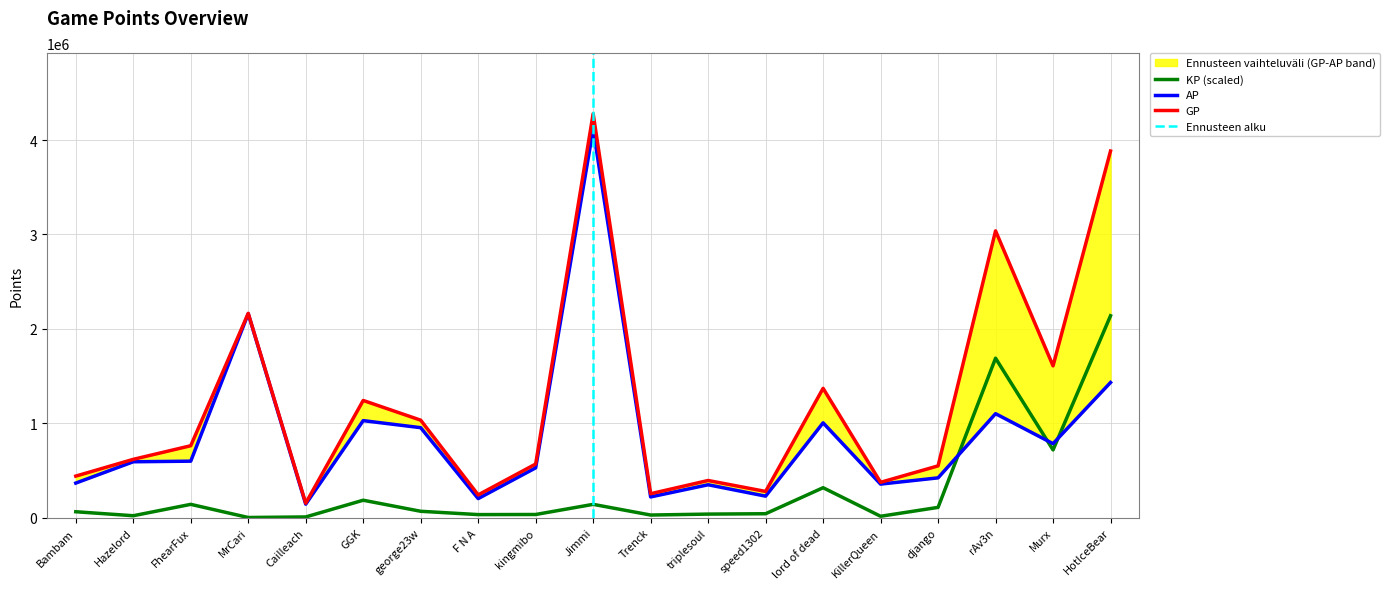

What are all the series names shown in the legend?

GP, AP, KP